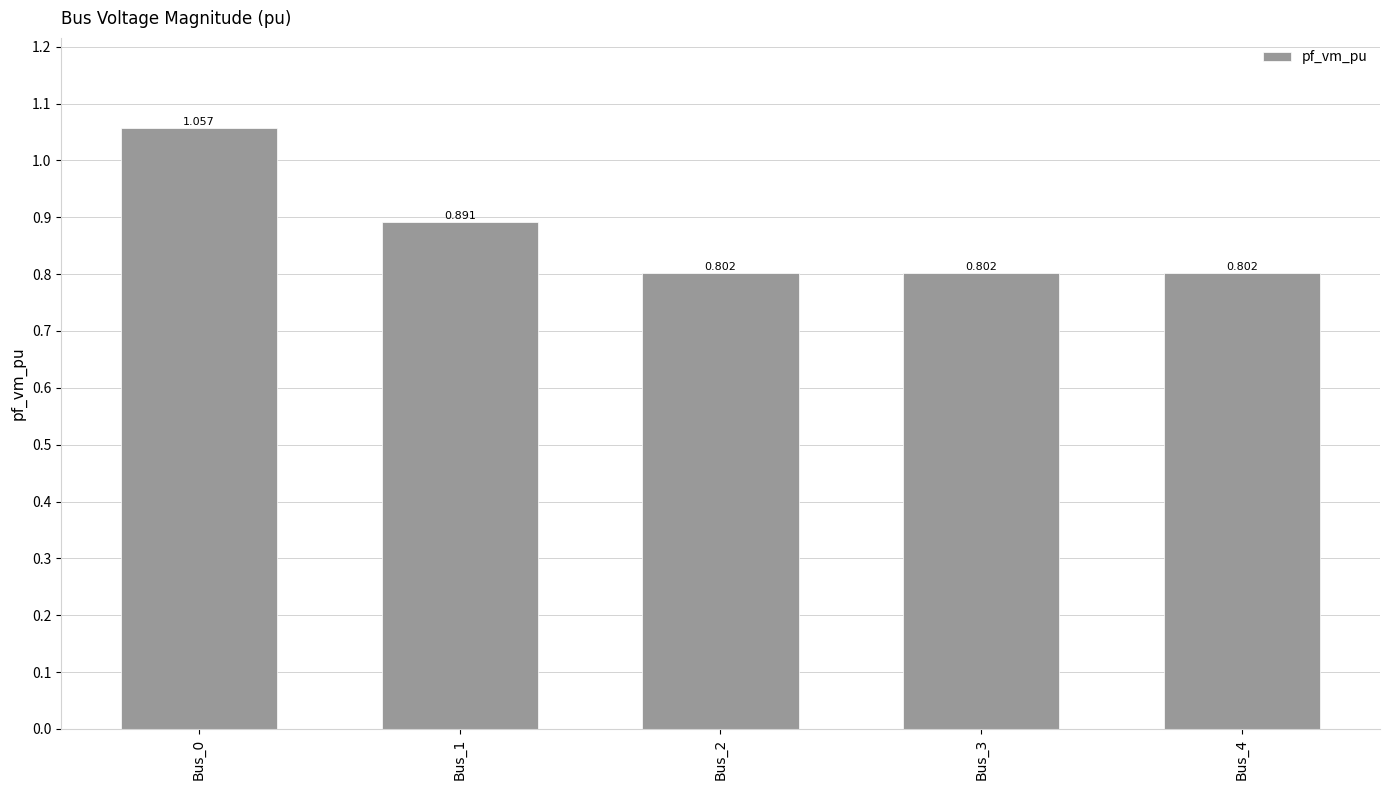

True or false: the data shows 0.9 at Bus_1.

True